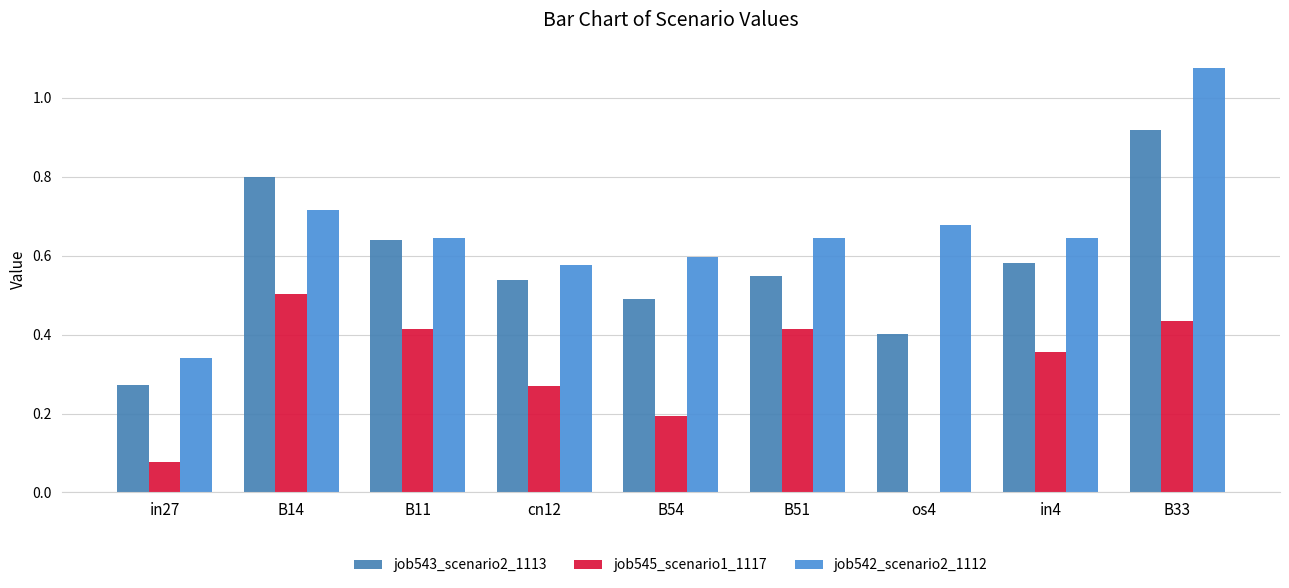

How many categories are shown in the chart?

9